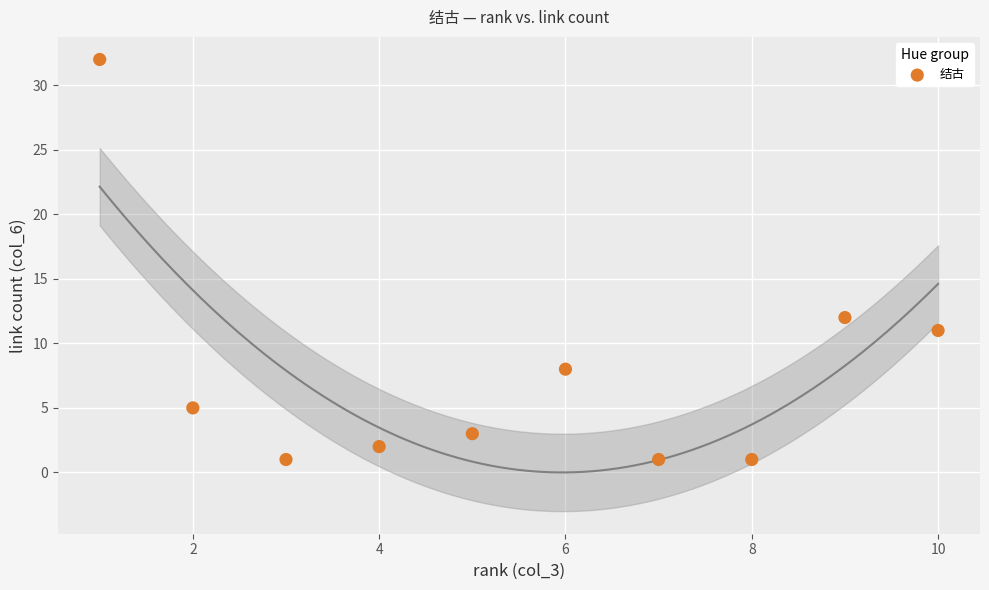

What is the average Y value?

8